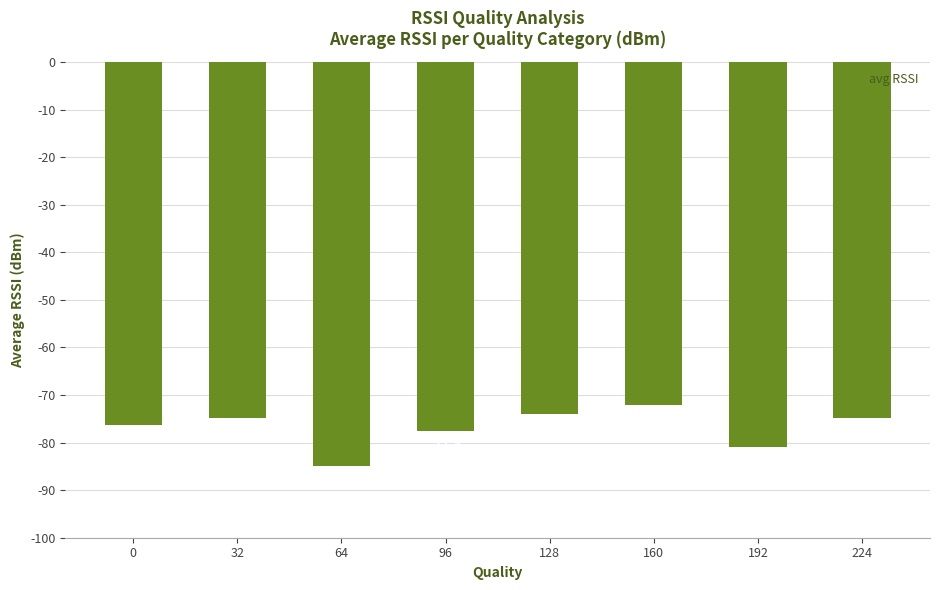

What is the approximate value at 0?

-76.2